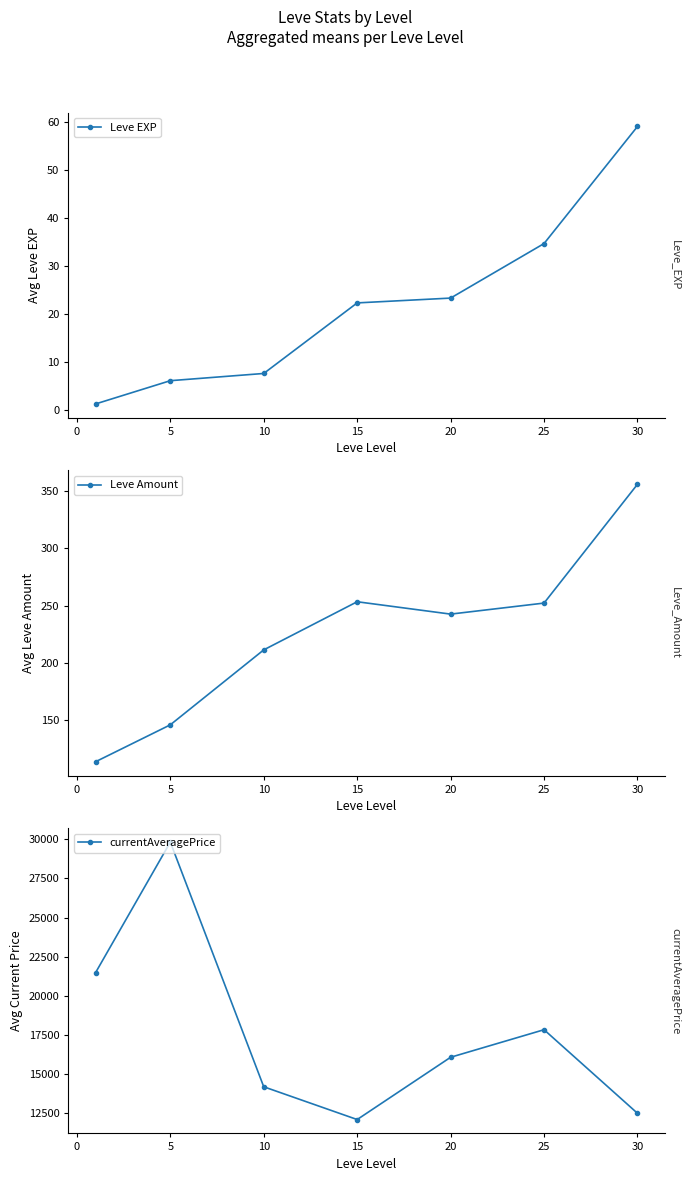

Reading right to left, extract all data points from this chart.

Leve EXP: 59.0	34.7	23.3	22.3	7.7	6.2	1.3
Leve Amount: 356.2	252.2	242.5	253.3	211.2	145.5	113.2
currentAveragePrice: 12511.2	17844.2	16085.7	12111.8	14202.7	29817.5	21482.8